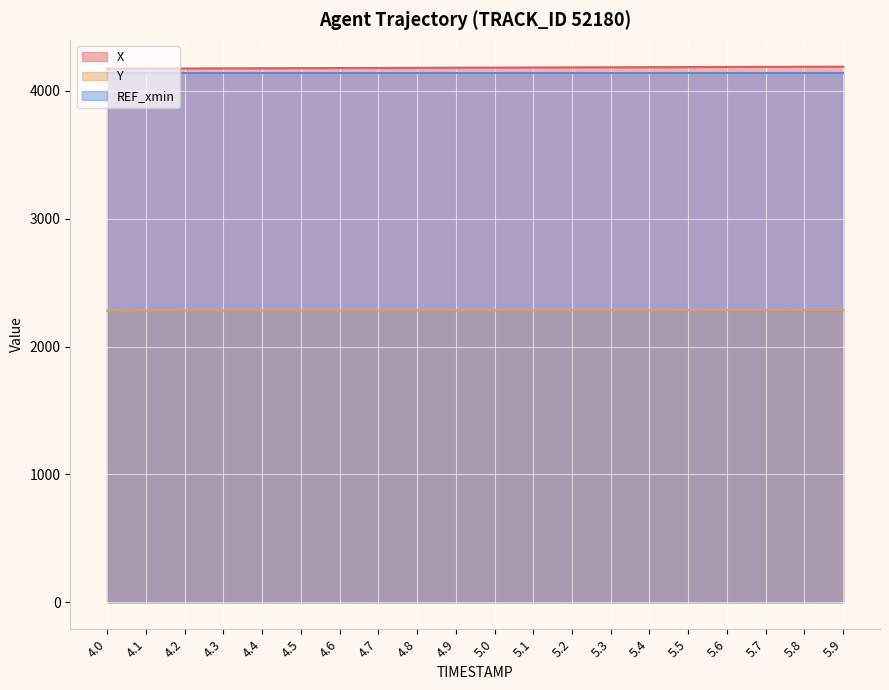

True or false: X and Y intersect in this chart.

False